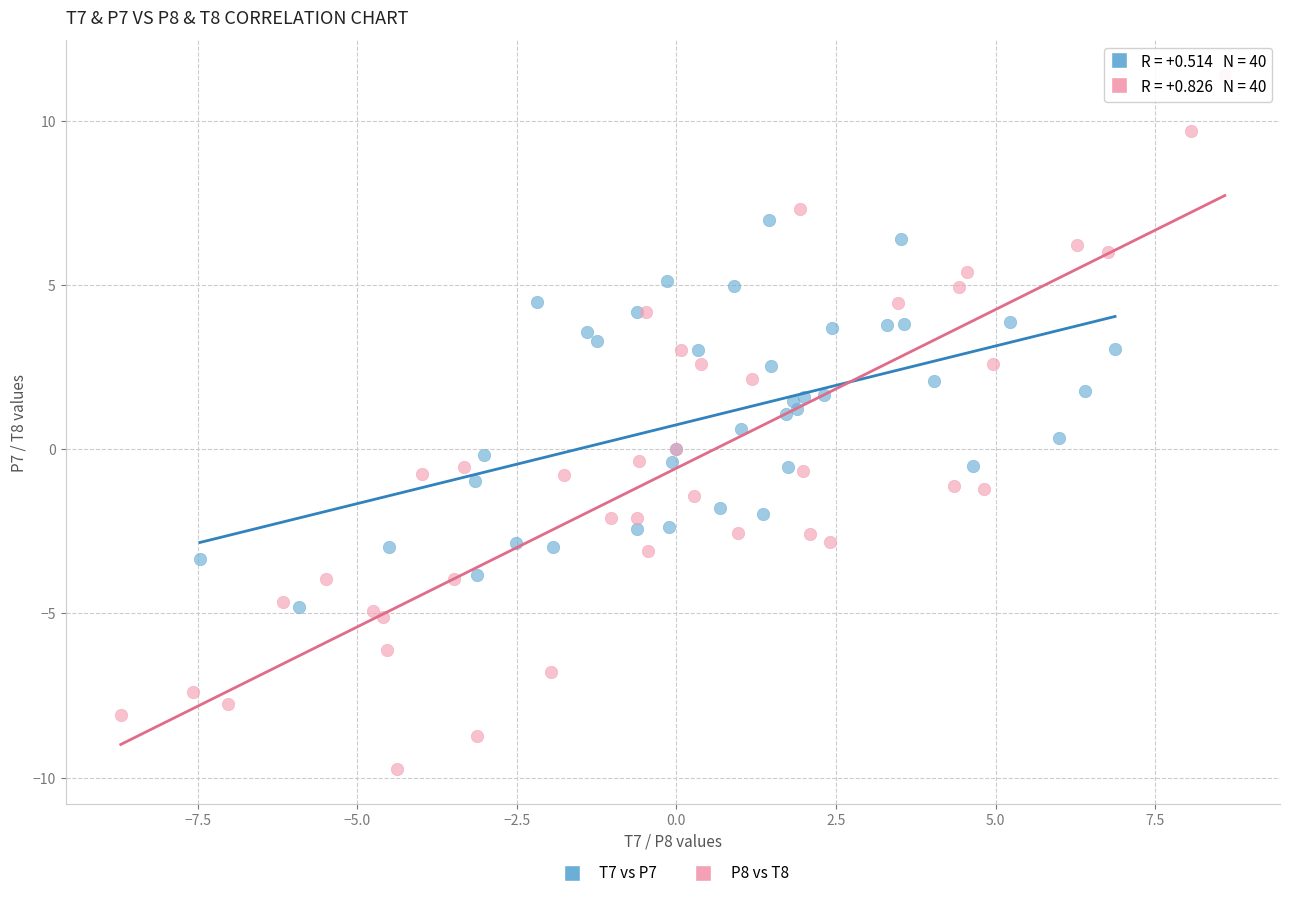

Which series reaches the maximum Y coordinate?

P8 vs T8